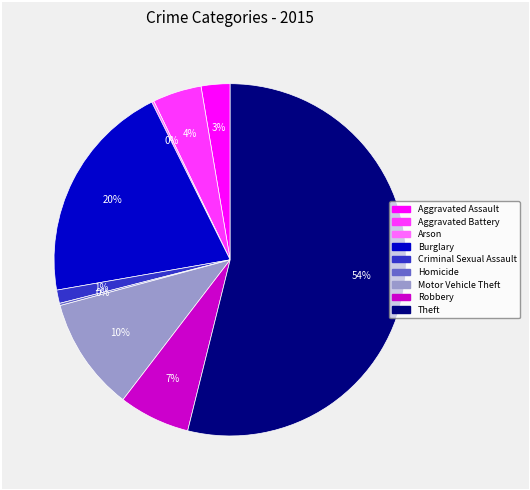

Is there any slice that represents more than half of the pie?

Yes